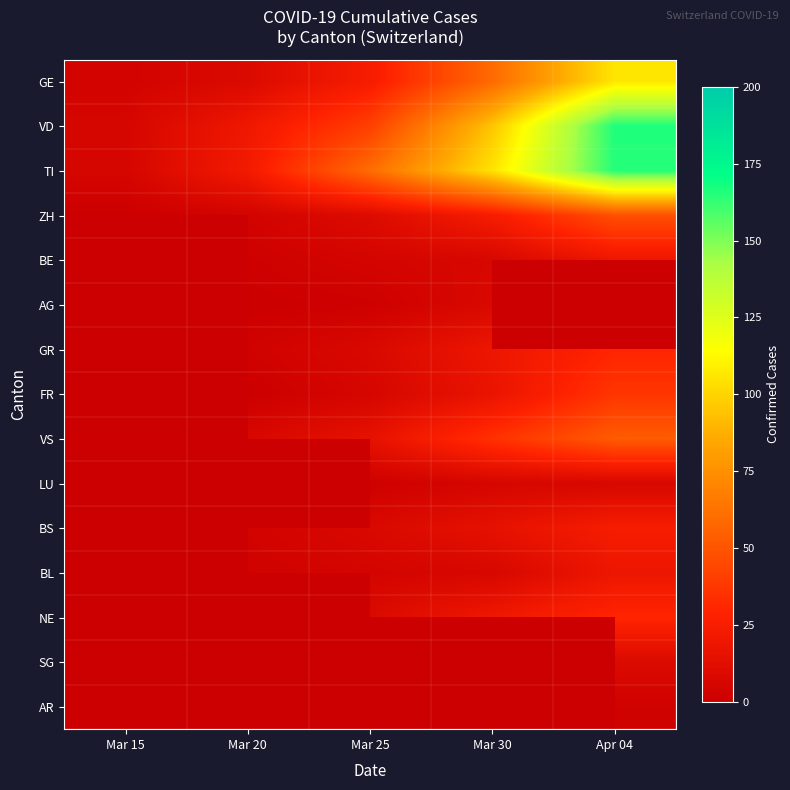

What is the greatest value displayed?

166.0